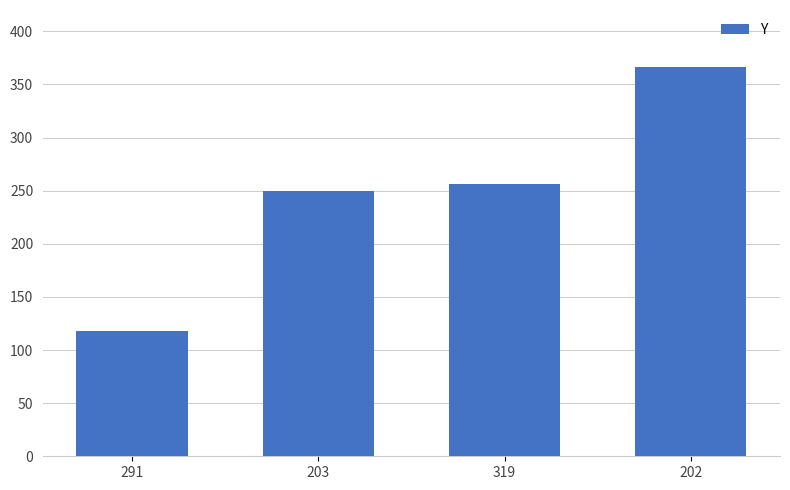

What is the value of the 1st bar from the left?

118